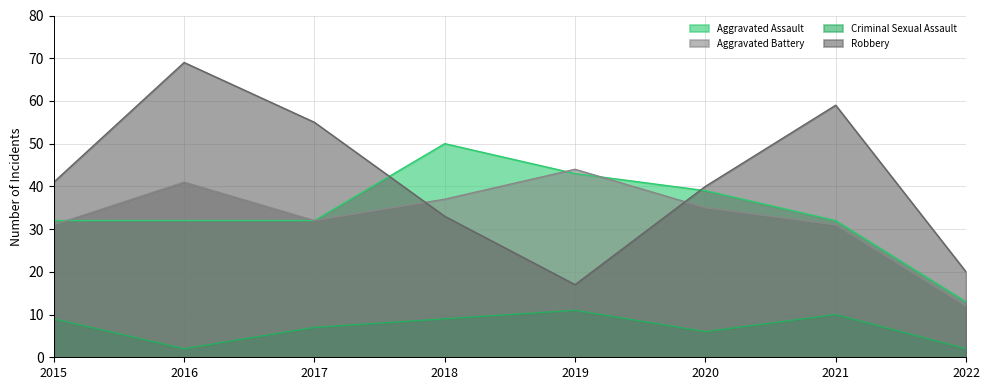

What is the value of the Criminal Sexual Assault point at the 7th from the left?

10